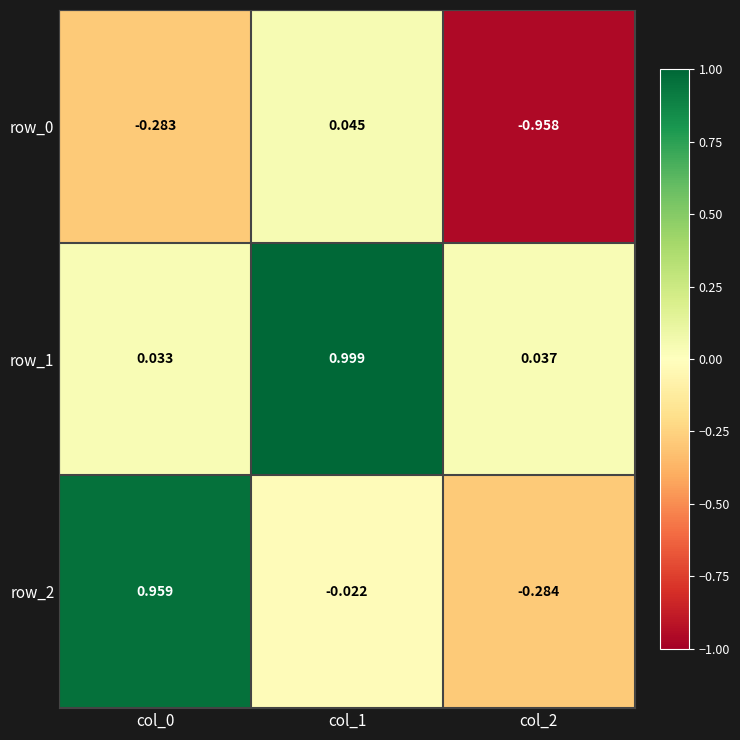

Is the value of row_1 at col_0 greater than the value of row_0 at col_1?

No